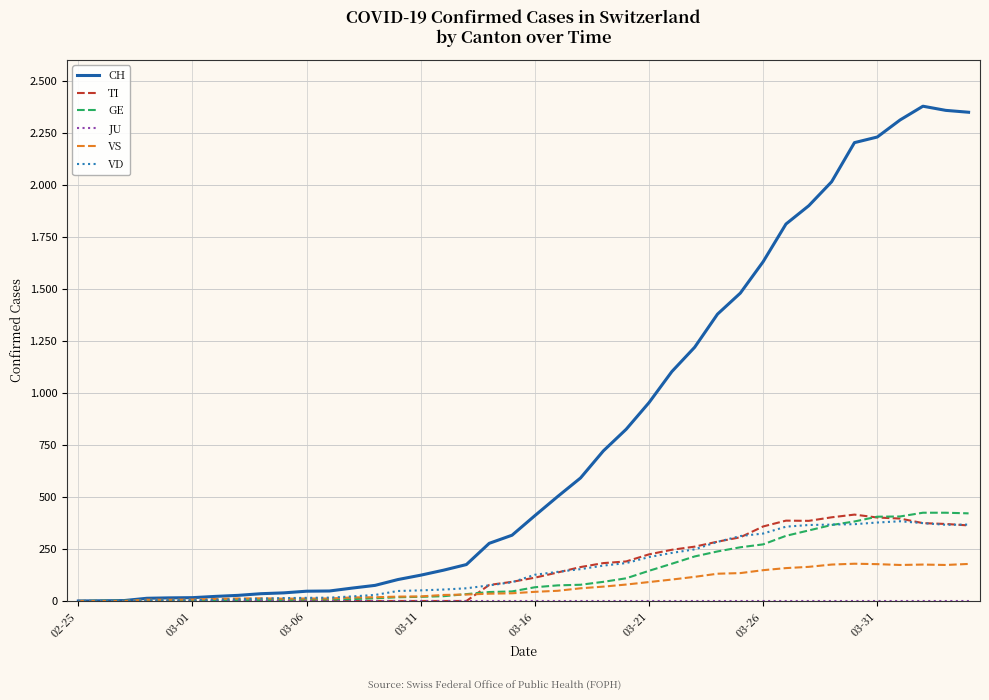

Is this an area chart (filled region under the line)?

No